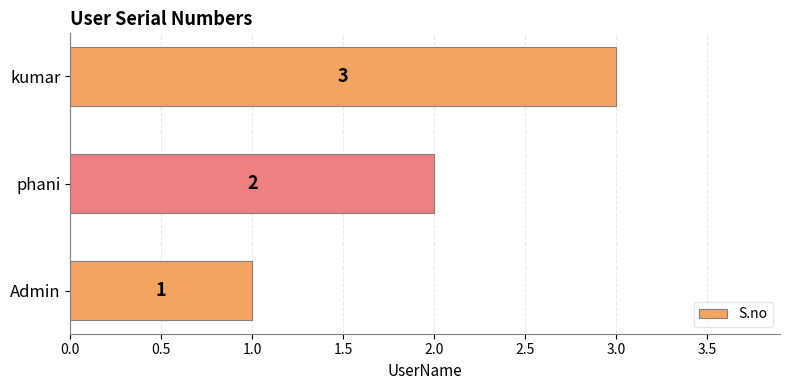

Count the values in the range 1 to 3.

3